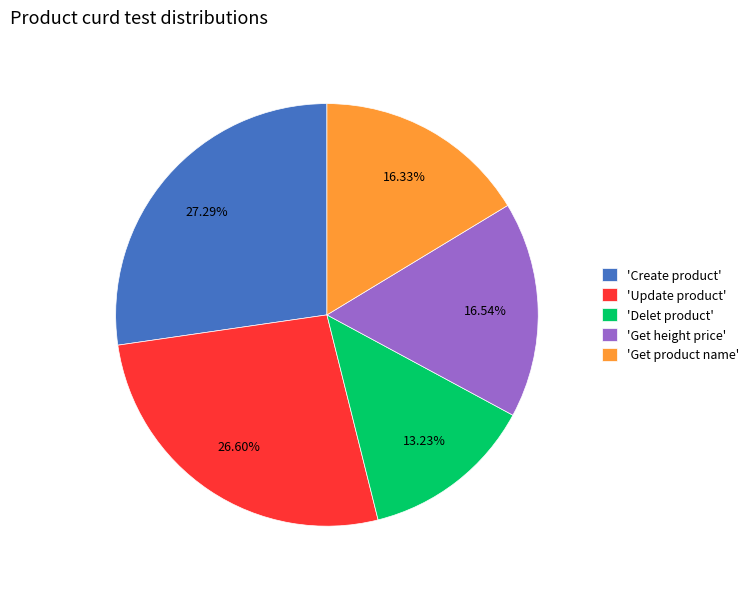

Do 'Create product' and 'Get product name' together represent more than half of the pie?

No